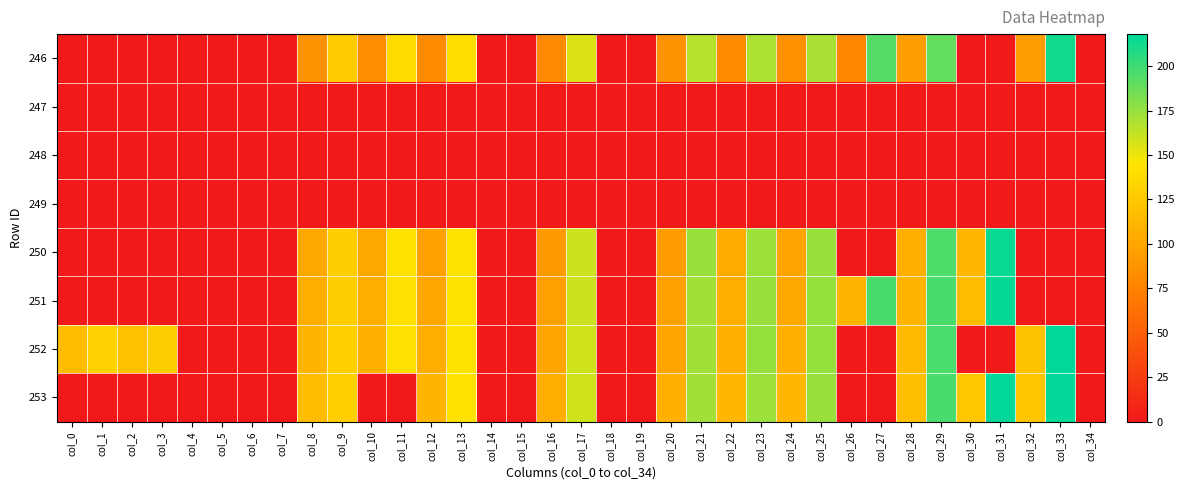

Reading left to right, what are all the values shown in this chart?

246: col_0=0.0	col_1=0.0	col_2=0.0	col_3=0.0	col_4=0.0	col_5=0.0	col_6=0.0	col_7=0.0	col_8=86.2	col_9=127.0	col_10=82.6	col_11=138.3	col_12=80.3	col_13=140.0	col_14=0.0	col_15=0.0	col_16=79.9	col_17=155.1	col_18=0.0	col_19=0.0	col_20=86.6	col_21=165.5	col_22=81.6	col_23=169.3	col_24=84.9	col_25=169.8	col_26=79.1	col_27=193.6	col_28=95.1	col_29=189.5	col_30=0.0	col_31=0.0	col_32=95.0	col_33=212.8	col_34=0.0
247: col_0=0.0	col_1=0.0	col_2=0.0	col_3=0.0	col_4=0.0	col_5=0.0	col_6=0.0	col_7=0.0	col_8=0.0	col_9=0.0	col_10=0.0	col_11=0.0	col_12=0.0	col_13=0.0	col_14=0.0	col_15=0.0	col_16=0.0	col_17=0.0	col_18=0.0	col_19=0.0	col_20=0.0	col_21=0.0	col_22=0.0	col_23=0.0	col_24=0.0	col_25=0.0	col_26=0.0	col_27=0.0	col_28=0.0	col_29=0.0	col_30=0.0	col_31=0.0	col_32=0.0	col_33=0.0	col_34=0.0
248: col_0=0.0	col_1=0.0	col_2=0.0	col_3=0.0	col_4=0.0	col_5=0.0	col_6=0.0	col_7=0.0	col_8=0.0	col_9=0.0	col_10=0.0	col_11=0.0	col_12=0.0	col_13=0.0	col_14=0.0	col_15=0.0	col_16=0.0	col_17=0.0	col_18=0.0	col_19=0.0	col_20=0.0	col_21=0.0	col_22=0.0	col_23=0.0	col_24=0.0	col_25=0.0	col_26=0.0	col_27=0.0	col_28=0.0	col_29=0.0	col_30=0.0	col_31=0.0	col_32=0.0	col_33=0.0	col_34=0.0
249: col_0=0.0	col_1=0.0	col_2=0.0	col_3=0.0	col_4=0.0	col_5=0.0	col_6=0.0	col_7=0.0	col_8=0.0	col_9=0.0	col_10=0.0	col_11=0.0	col_12=0.0	col_13=0.0	col_14=0.0	col_15=0.0	col_16=0.0	col_17=0.0	col_18=0.0	col_19=0.0	col_20=0.0	col_21=0.0	col_22=0.0	col_23=0.0	col_24=0.0	col_25=0.0	col_26=0.0	col_27=0.0	col_28=0.0	col_29=0.0	col_30=0.0	col_31=0.0	col_32=0.0	col_33=0.0	col_34=0.0
250: col_0=0.0	col_1=0.0	col_2=0.0	col_3=0.0	col_4=0.0	col_5=0.0	col_6=0.0	col_7=0.0	col_8=102.7	col_9=129.1	col_10=102.3	col_11=142.6	col_12=96.4	col_13=143.5	col_14=0.0	col_15=0.0	col_16=91.7	col_17=159.8	col_18=0.0	col_19=0.0	col_20=94.0	col_21=174.1	col_22=104.3	col_23=173.3	col_24=99.4	col_25=174.1	col_26=0.0	col_27=0.0	col_28=106.7	col_29=195.1	col_30=113.0	col_31=214.9	col_32=0.0	col_33=0.0	col_34=0.0
251: col_0=0.0	col_1=0.0	col_2=0.0	col_3=0.0	col_4=0.0	col_5=0.0	col_6=0.0	col_7=0.0	col_8=106.2	col_9=128.6	col_10=105.4	col_11=141.9	col_12=100.5	col_13=143.2	col_14=0.0	col_15=0.0	col_16=96.1	col_17=159.4	col_18=0.0	col_19=0.0	col_20=96.5	col_21=172.0	col_22=106.3	col_23=174.4	col_24=102.5	col_25=174.8	col_26=111.5	col_27=197.1	col_28=111.2	col_29=196.7	col_30=116.3	col_31=216.1	col_32=0.0	col_33=0.0	col_34=0.0
252: col_0=116.4	col_1=131.4	col_2=118.4	col_3=129.4	col_4=0.0	col_5=0.0	col_6=0.0	col_7=0.0	col_8=110.6	col_9=129.6	col_10=108.4	col_11=141.9	col_12=105.1	col_13=143.3	col_14=0.0	col_15=0.0	col_16=100.0	col_17=159.2	col_18=0.0	col_19=0.0	col_20=99.7	col_21=172.4	col_22=107.9	col_23=174.7	col_24=108.1	col_25=175.2	col_26=0.0	col_27=0.0	col_28=114.6	col_29=196.6	col_30=0.0	col_31=0.0	col_32=120.7	col_33=218.0	col_34=0.0
253: col_0=0.0	col_1=0.0	col_2=0.0	col_3=0.0	col_4=0.0	col_5=0.0	col_6=0.0	col_7=0.0	col_8=116.3	col_9=129.7	col_10=0.0	col_11=0.0	col_12=111.1	col_13=142.2	col_14=0.0	col_15=0.0	col_16=106.3	col_17=159.0	col_18=0.0	col_19=0.0	col_20=107.3	col_21=171.7	col_22=112.5	col_23=173.6	col_24=112.8	col_25=174.4	col_26=0.0	col_27=0.0	col_28=118.2	col_29=196.7	col_30=123.7	col_31=217.3	col_32=123.4	col_33=216.5	col_34=0.0